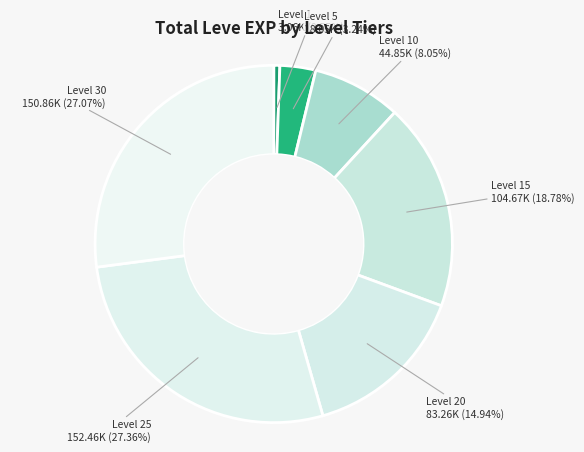

Count the number of slices in the pie.

7